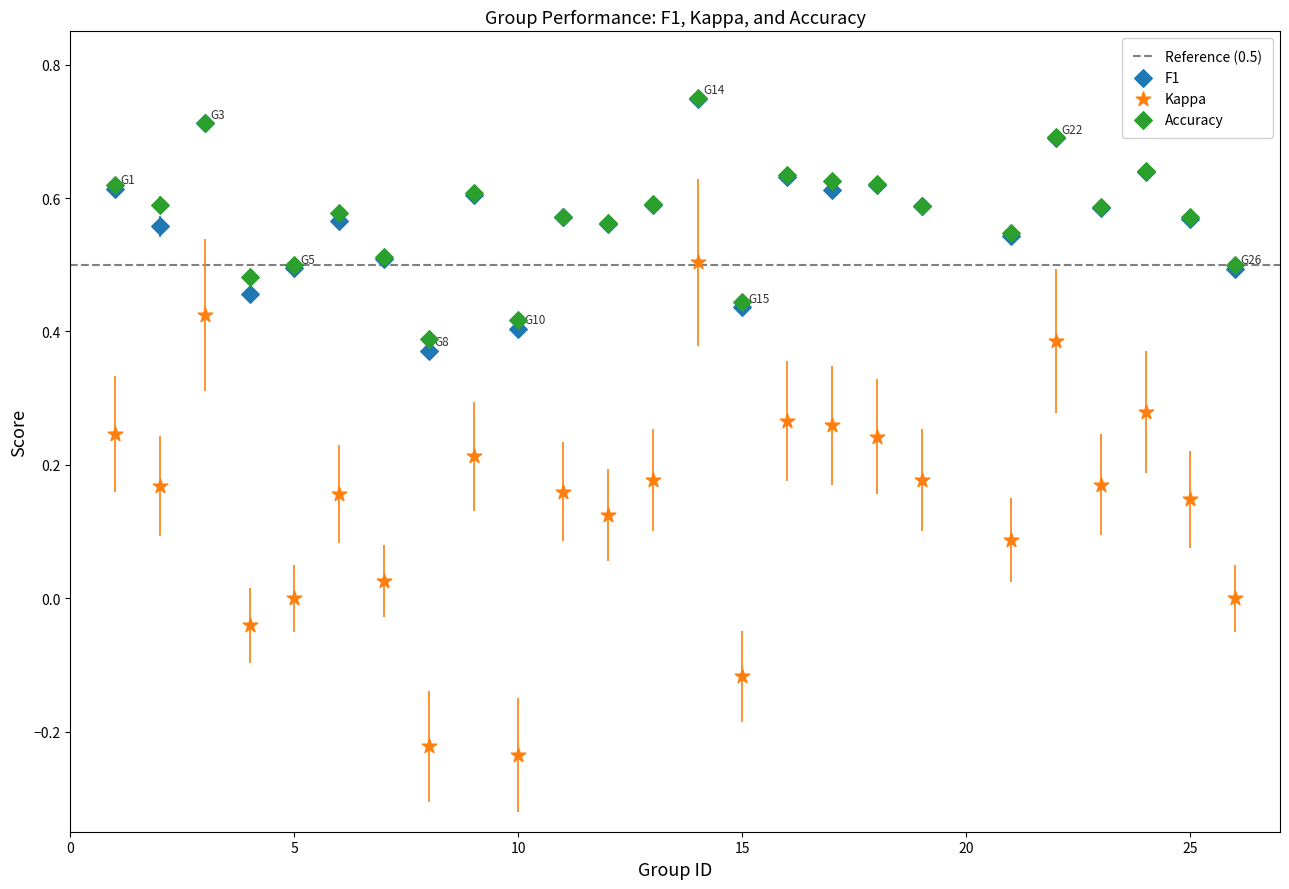

Which series has the largest Y range (max minus min)?

Kappa